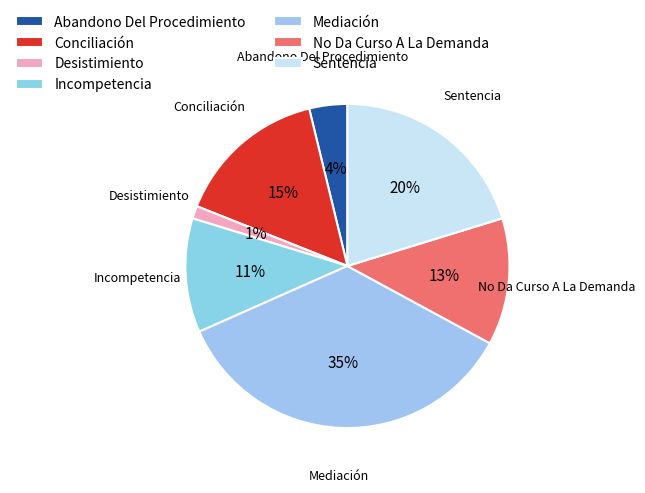

Which has a higher value, Abandono Del Procedimiento or Incompetencia?

Incompetencia